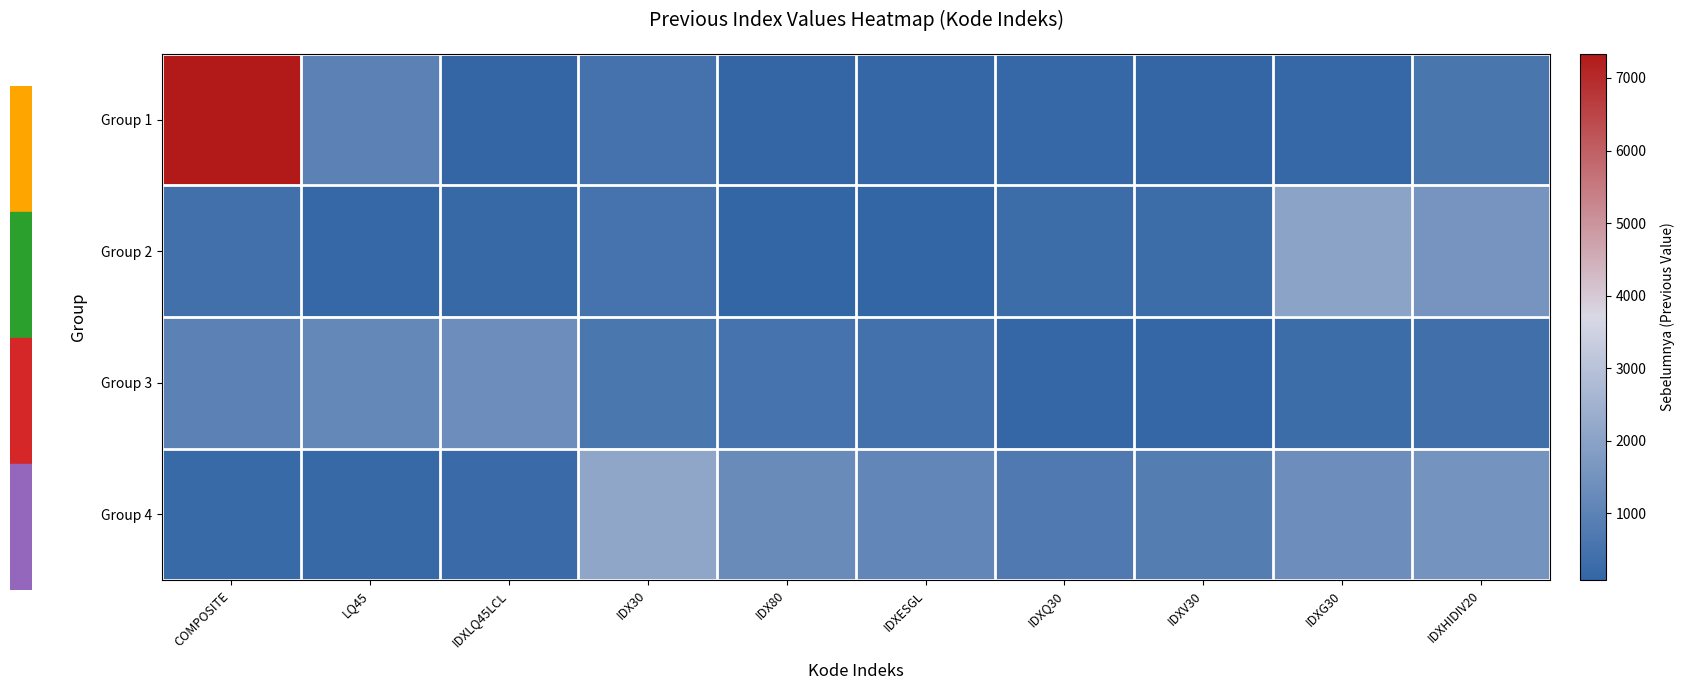

Between IDXLQ45LCL and IDXHIDIV20, which series saw the biggest shift?

Group 2